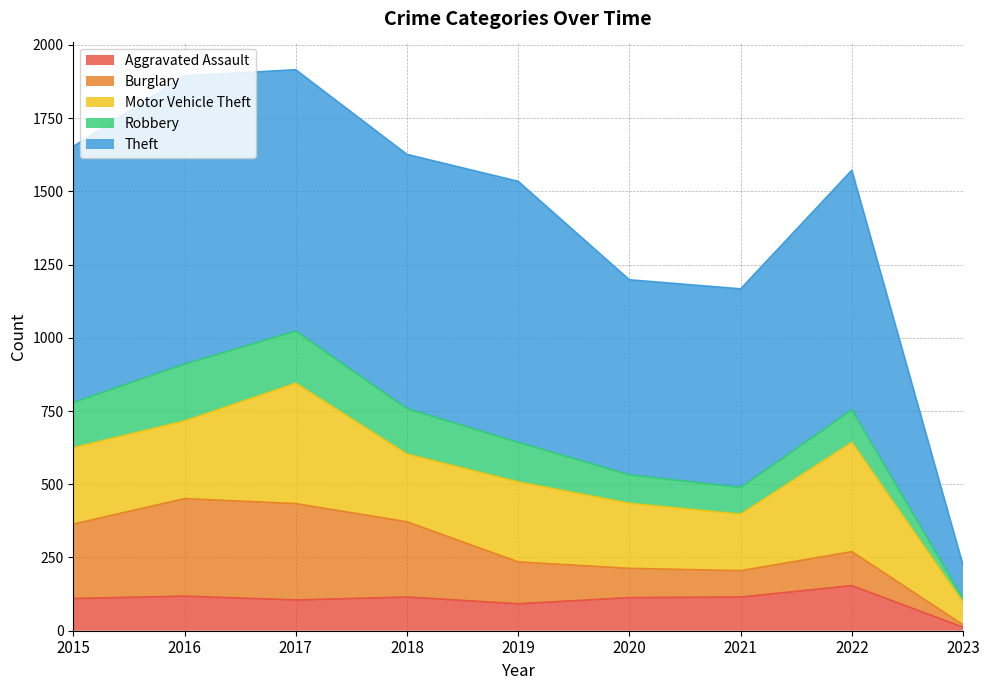

Where is the first local maximum for Burglary?

2016